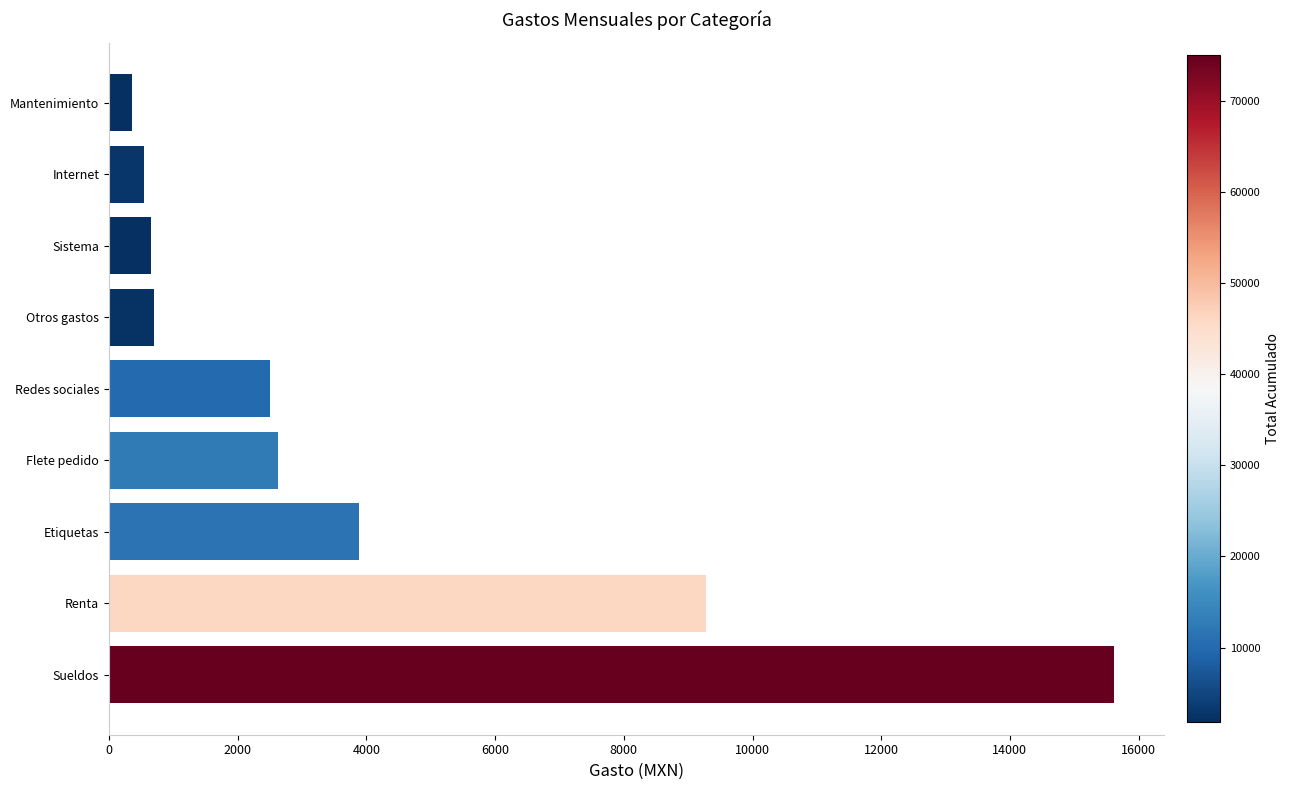

At which label is the value closest to 7987?

Renta